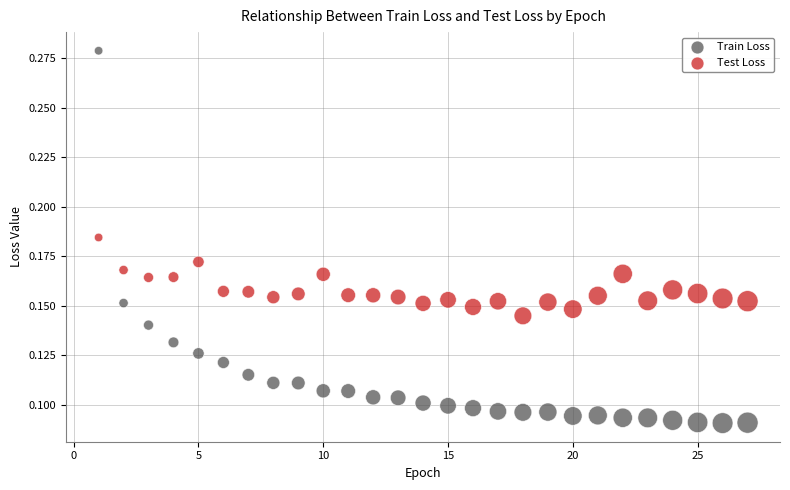

Which series has the largest Y range (max minus min)?

Train Loss